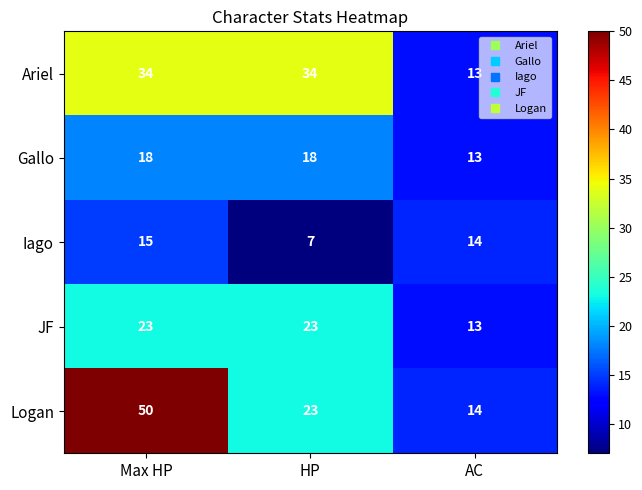

Which label corresponds to the largest value in the chart?

Max HP